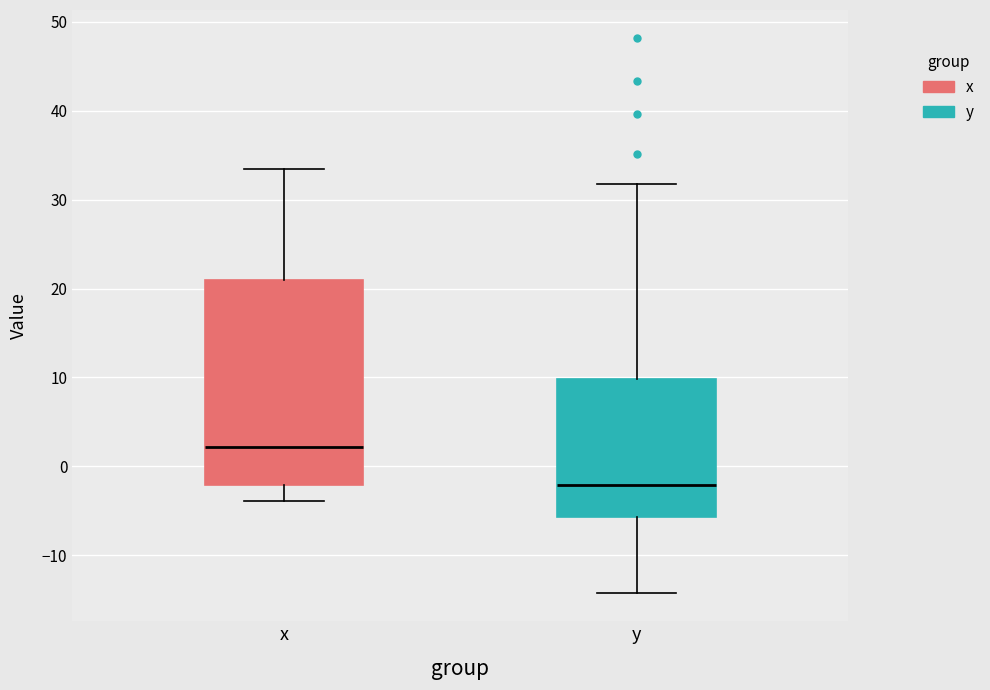

Reading left to right, transcribe this box plot: for each box, give where its median line is, the range the box spans, and where its two whiskers end, as read against the y-axis. The values are not printed on the chart, so give them approximately, as read against the axis.

x: median 2, box -2 to 21, whiskers -4 to 33
y: median -2, box -6 to 10, whiskers -14 to 32